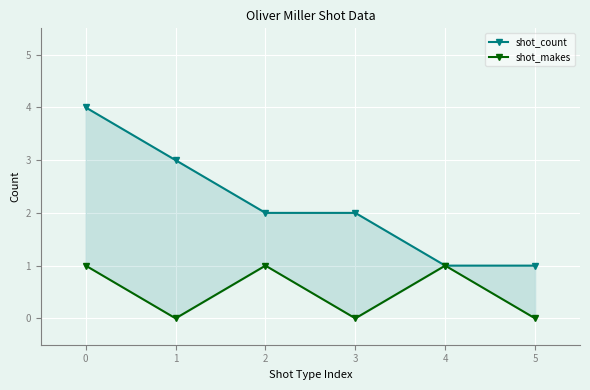

How many shot_count values are between 1 and 3?

5